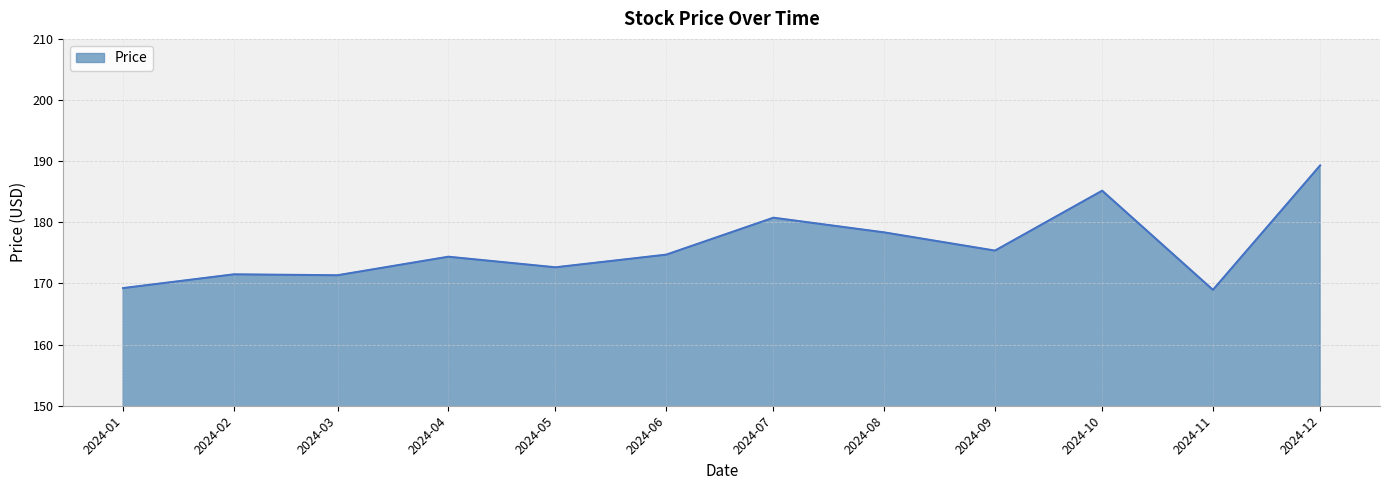

What is the sum of the values at 2024-09 and 2024-06?

350.1